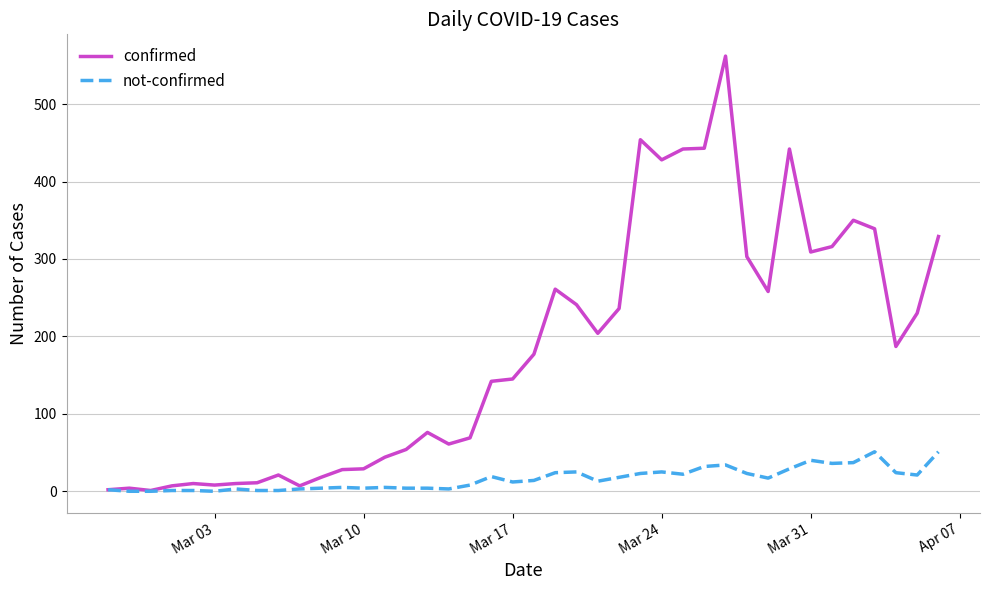

Which series has the largest range (max minus min)?

confirmed